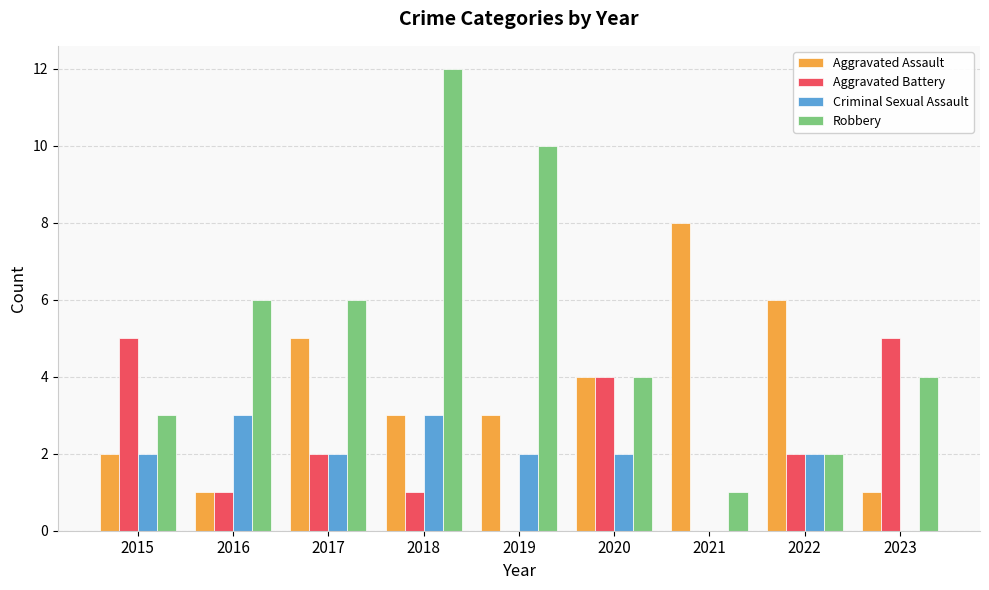

The Aggravated Battery series shows 2 at 2019. True or false?

False